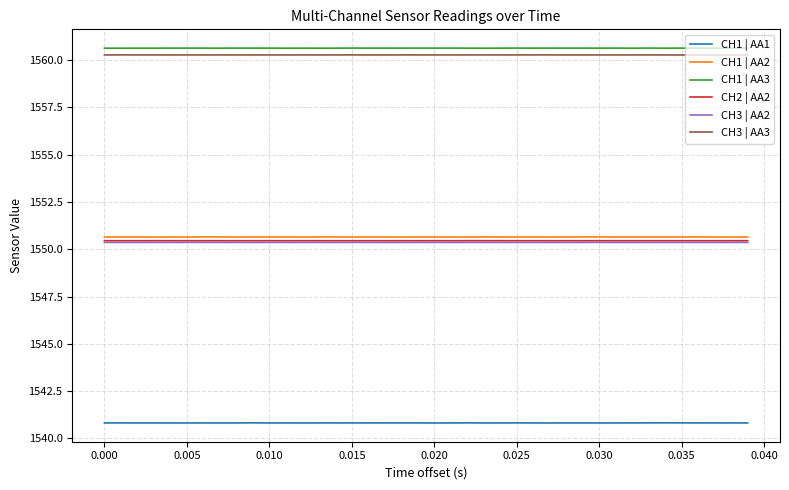

True or false: CH1 | AA1 and CH1 | AA2 intersect in this chart.

False